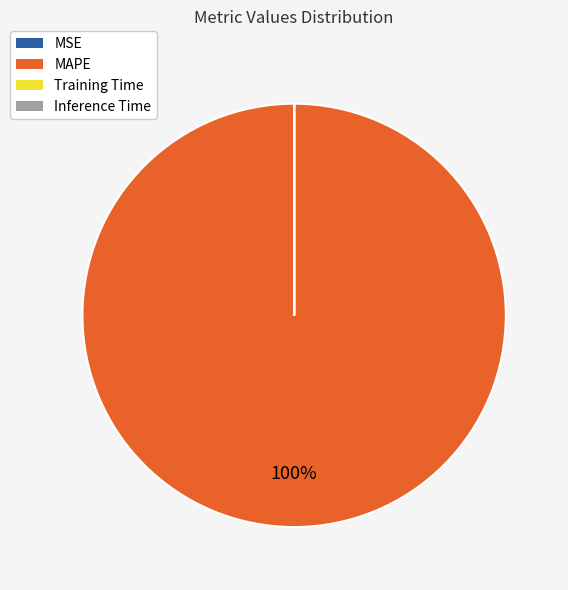

Is it true that MAPE is 100% of the pie?

True